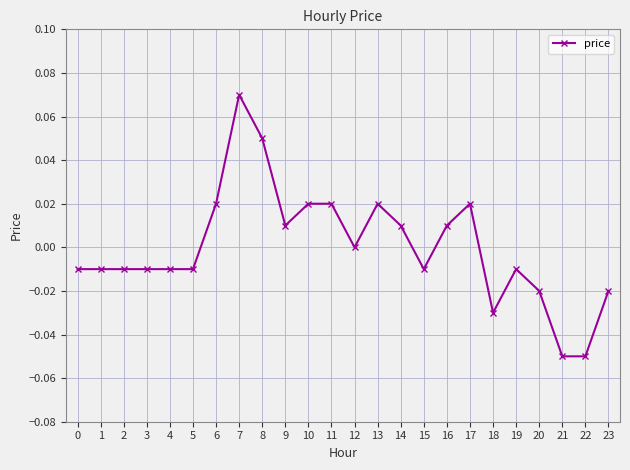

Is it true that the value at 17 is 0.0?

True